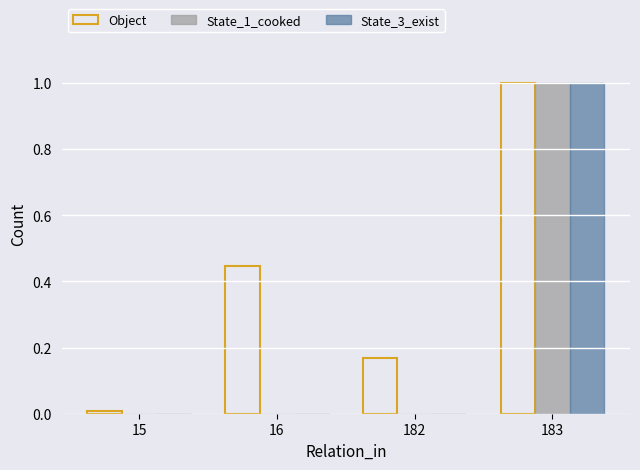

The State_1_cooked series shows 0.4 at 16. True or false?

False